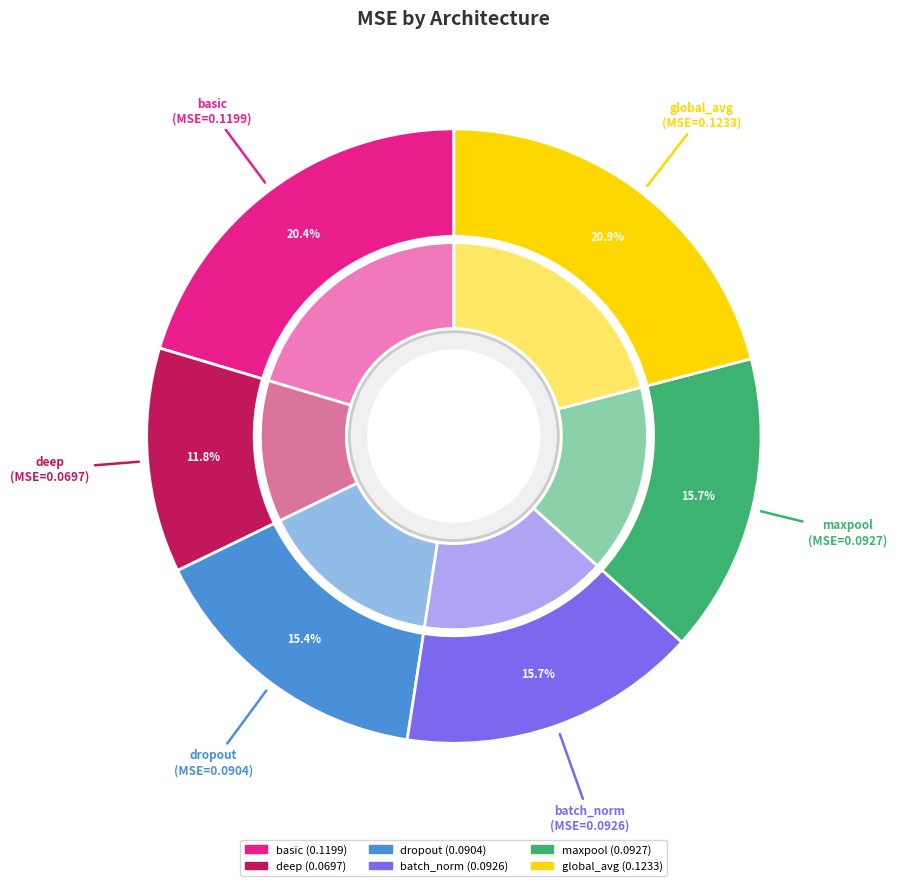

What percentage is the maxpool slice, to the nearest percent?

16%